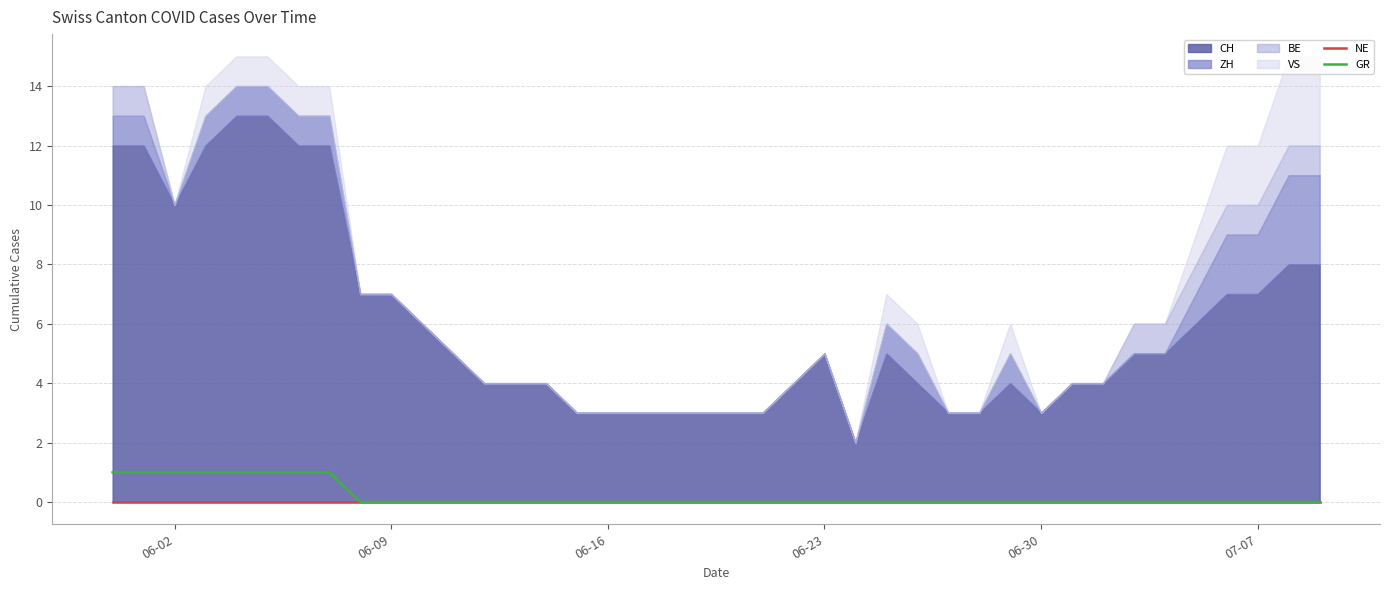

Which category has the lowest value across all series?

06-02